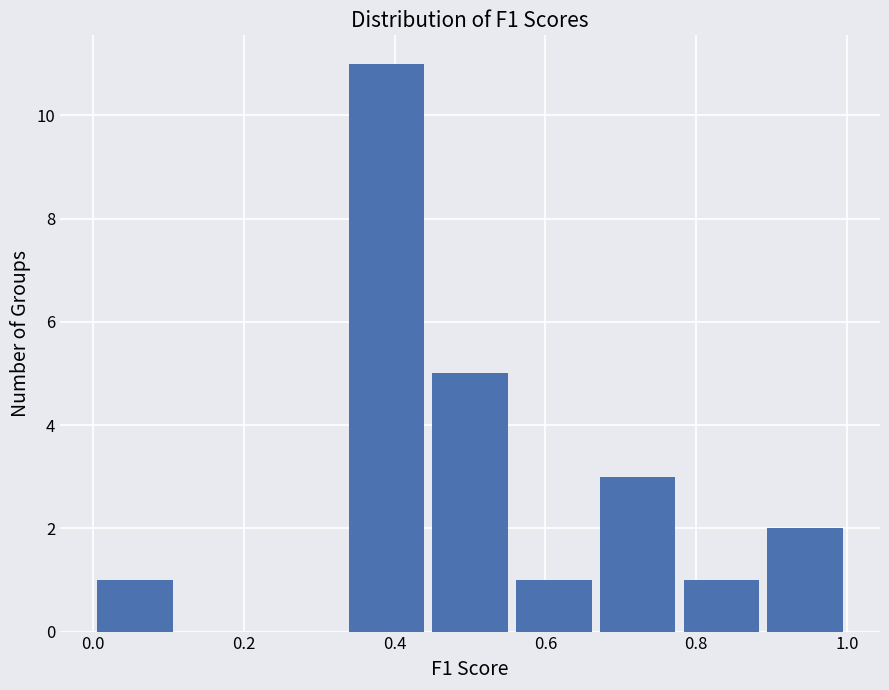

What is the height of the bar covering 0.78 to 0.88 on the x-axis? Neither the bar edges nor the heights are printed on the chart, so give them approximately, as read against the axes.

1